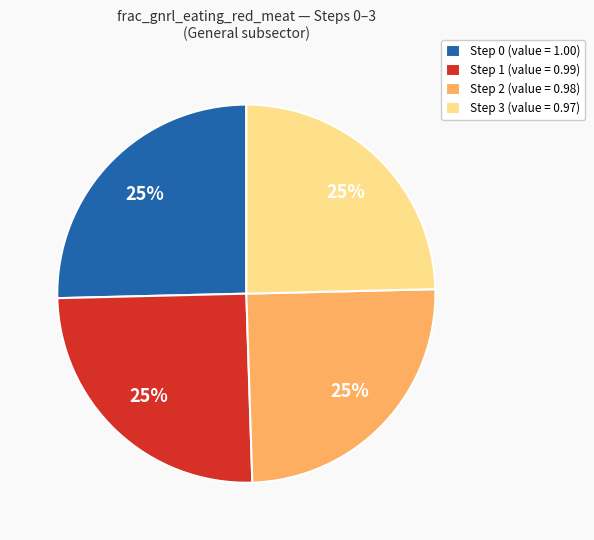

To the nearest percent, what is the average slice percentage?

25%